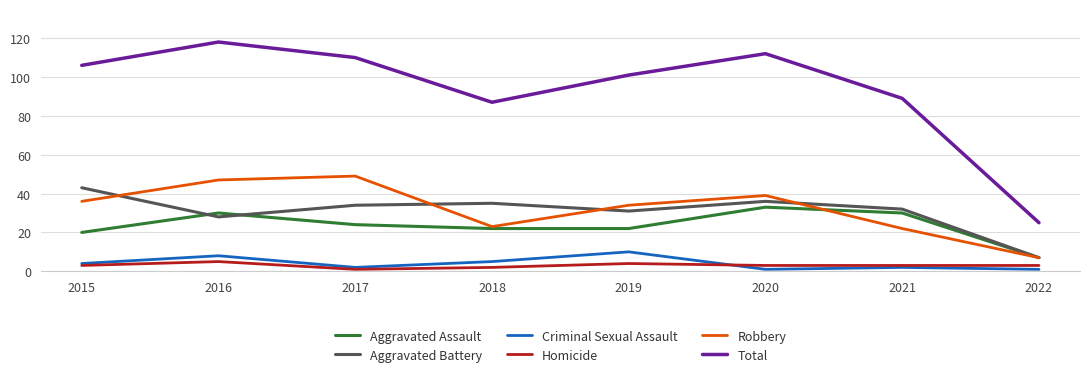

Is the value of Aggravated Assault at 2022 greater than the value of Total at 2020?

No